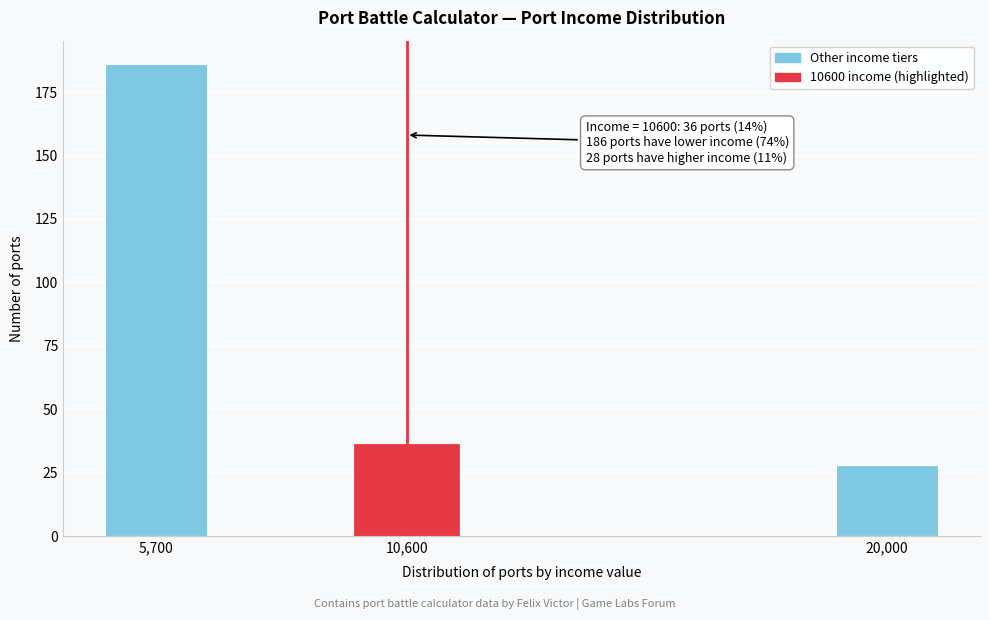

Reading left to right, list all the values displayed in this chart.

5,700=186	10,600=36	20,000=28